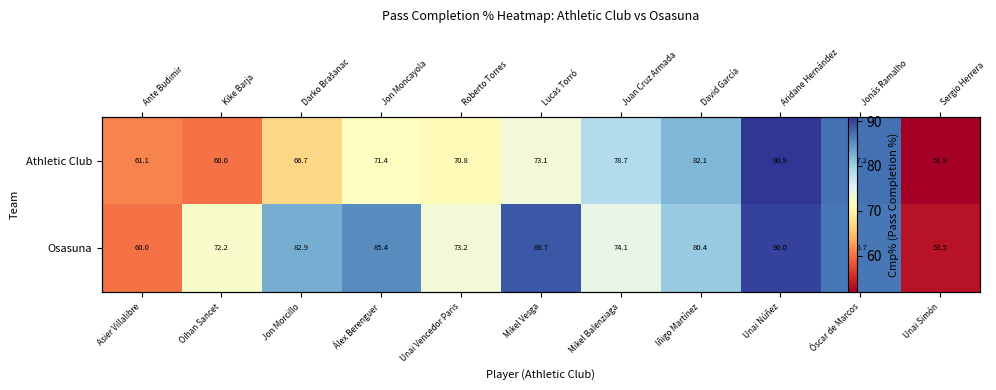

True or false: Athletic Club has a value of 51.9 at Unai Simón.

True